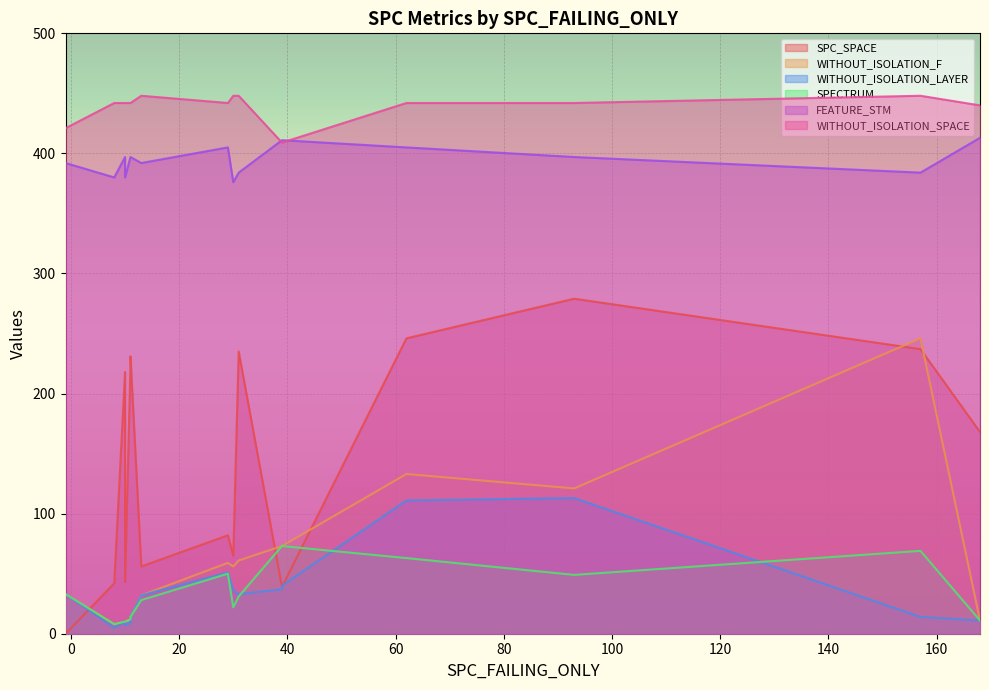

What are all the series names shown in the legend?

SPC_SPACE, WITHOUT_ISOLATION_F, WITHOUT_ISOLATION_LAYER, SPECTRUM, FEATURE_STM, WITHOUT_ISOLATION_SPACE